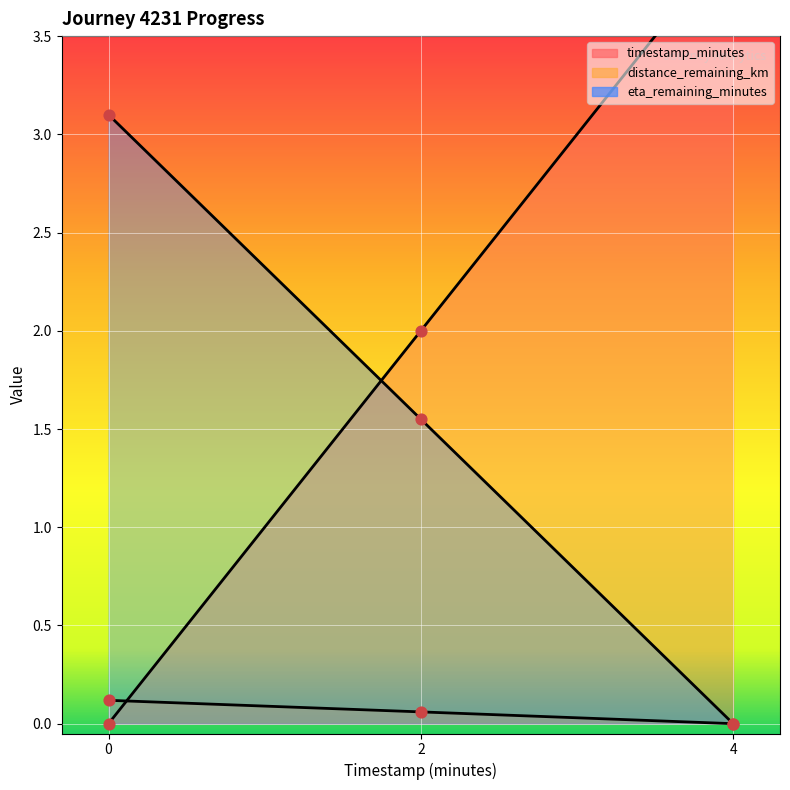

What is the total value across all series at 0.0?

3.2